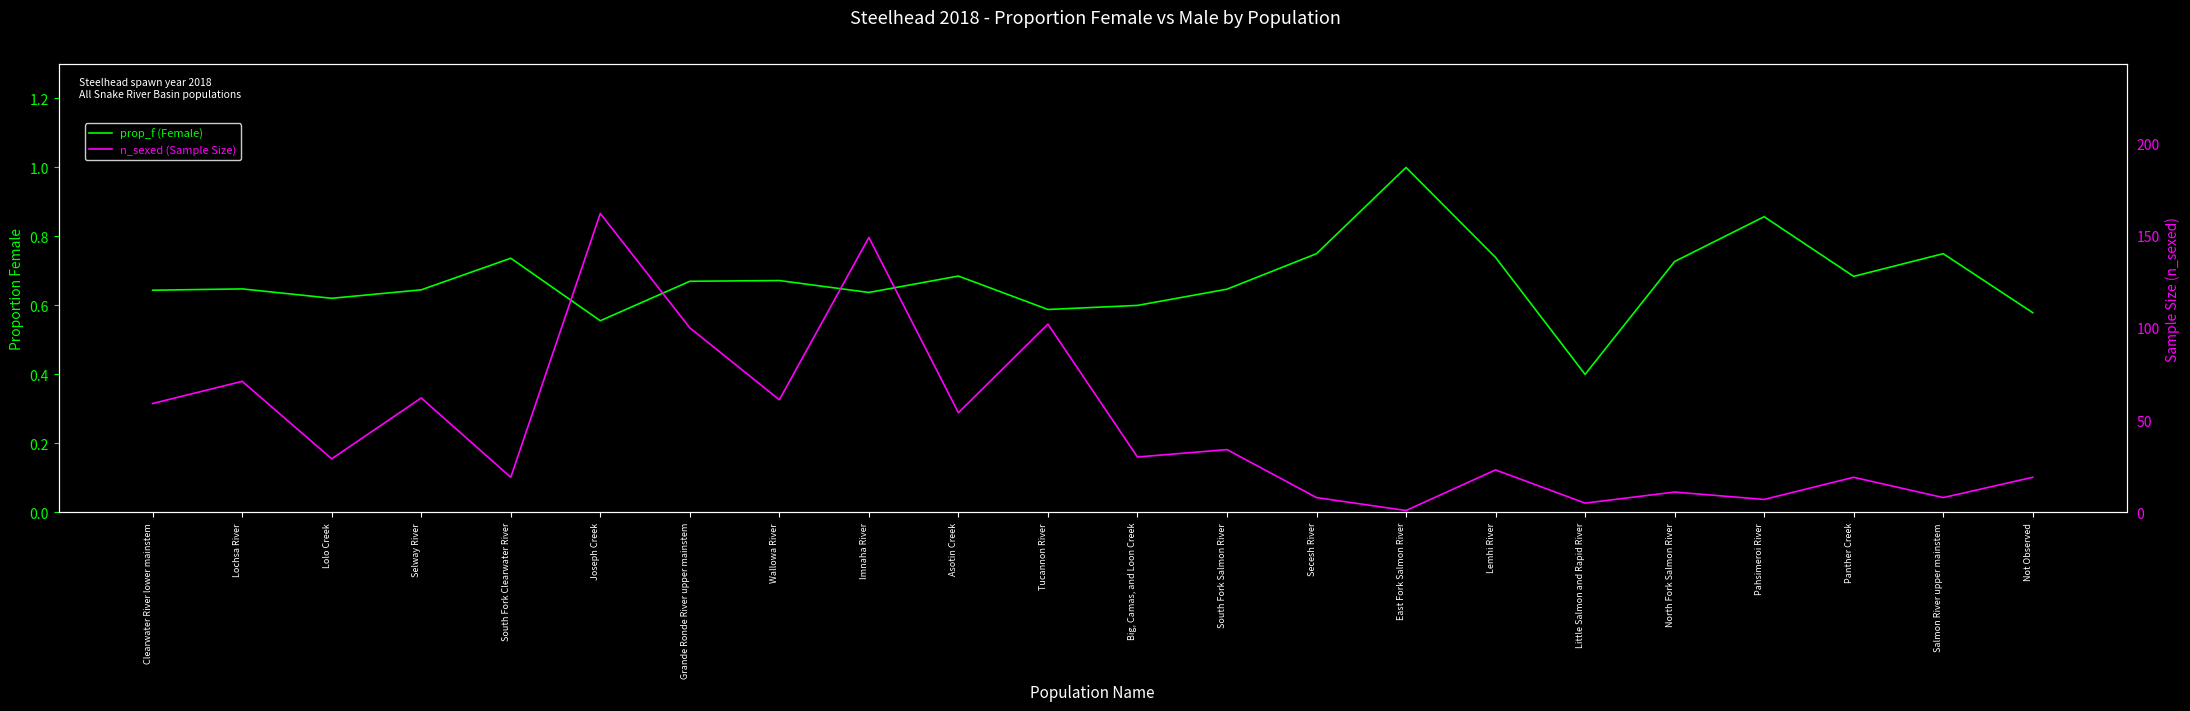

What position from the left is Little Salmon and Rapid River?

17